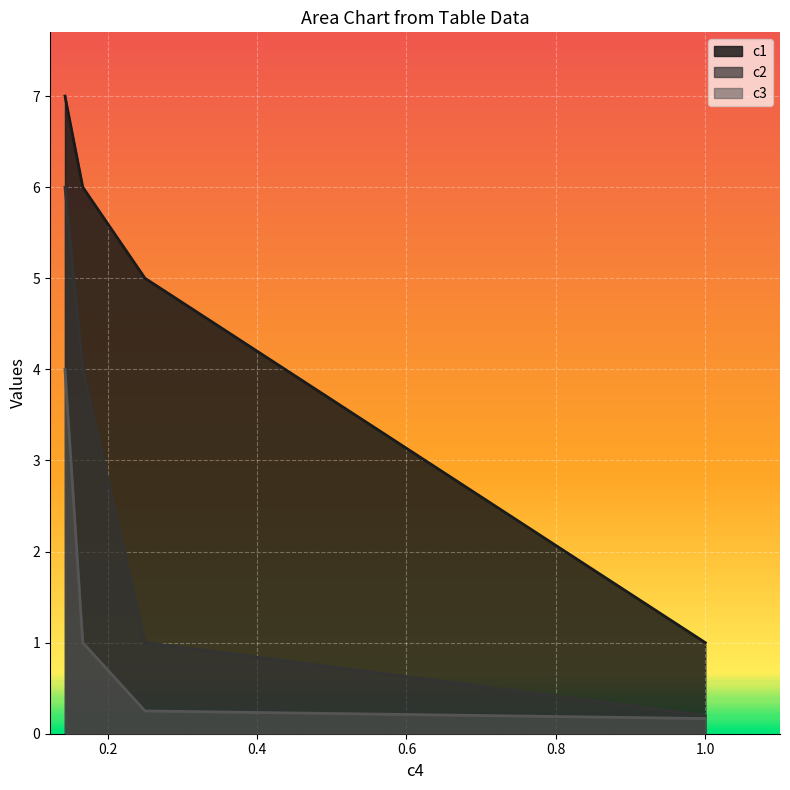

What is the label of the 1st point from the left?

0.1428571429